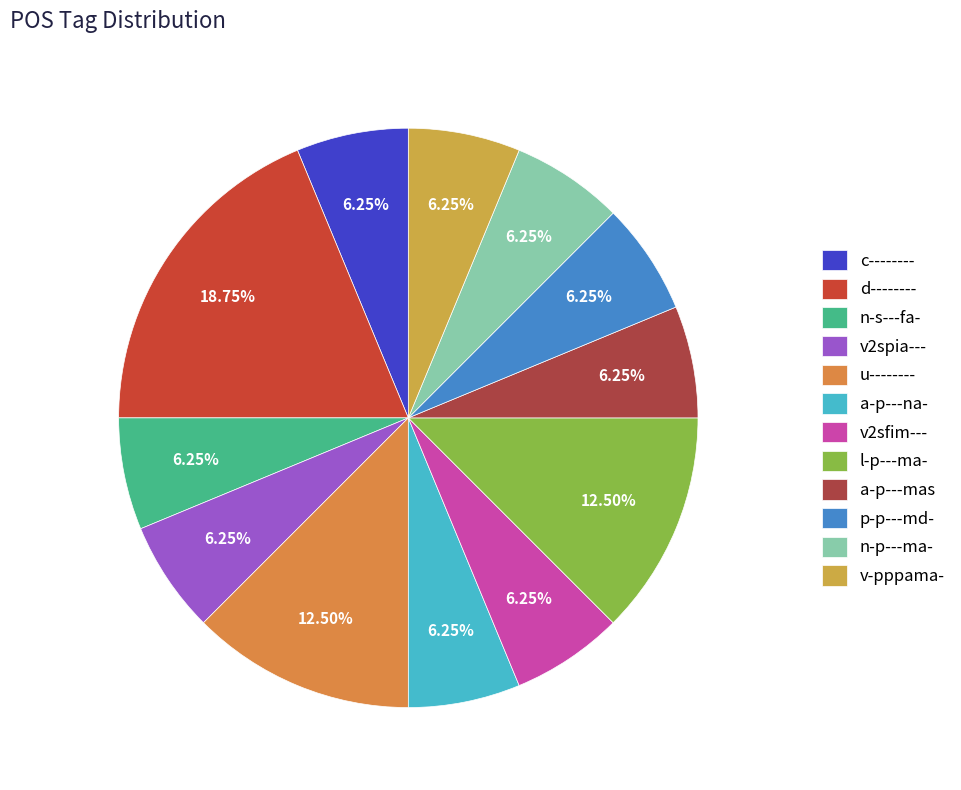

Is it true that v2sfim--- is 1% of the pie?

False